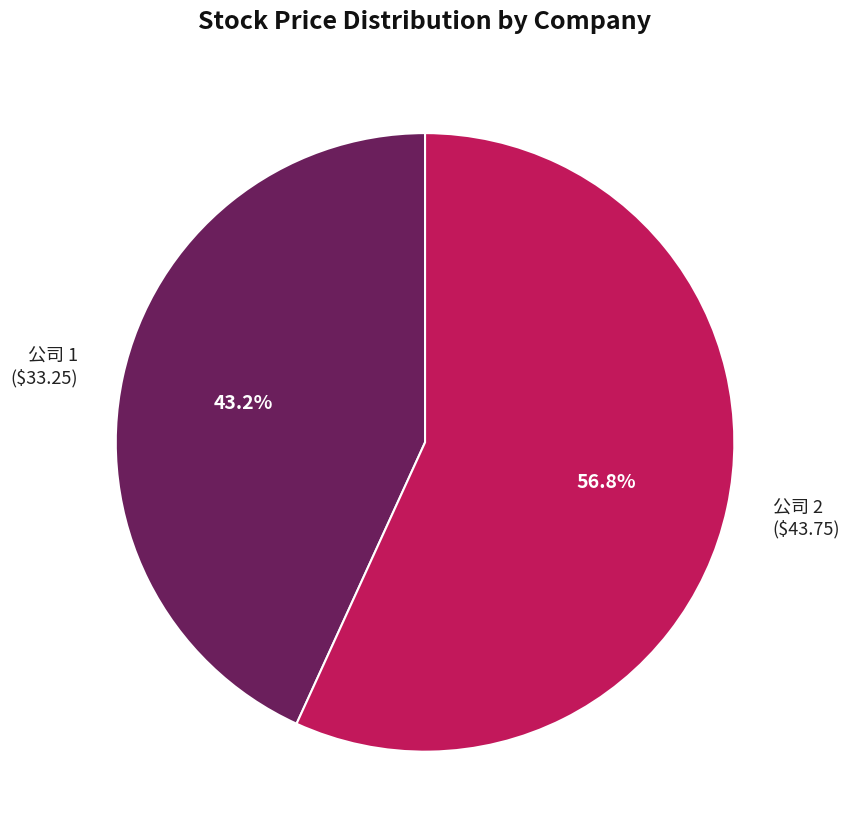

Does any single category account for the majority?

Yes